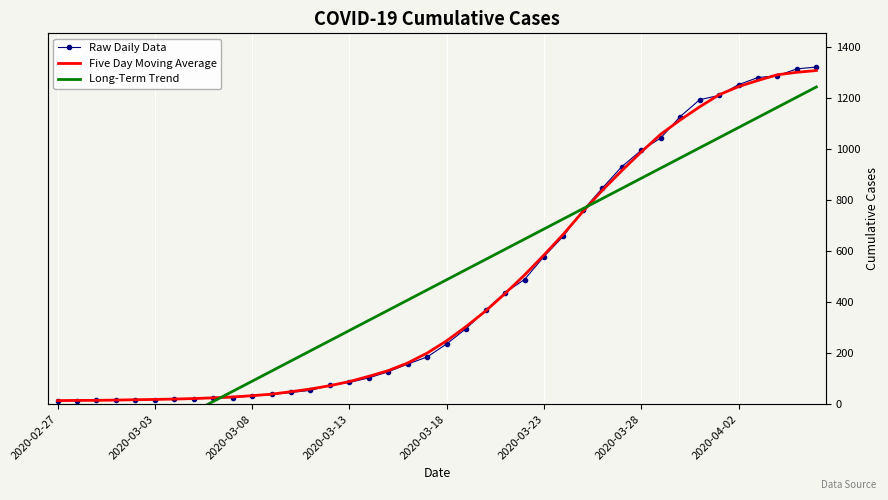

What is the total value across all series at 13?

322.5